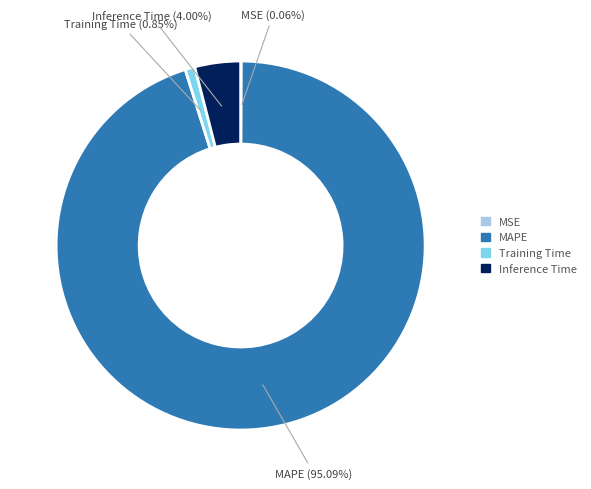

Is there any slice that represents more than half of the pie?

Yes